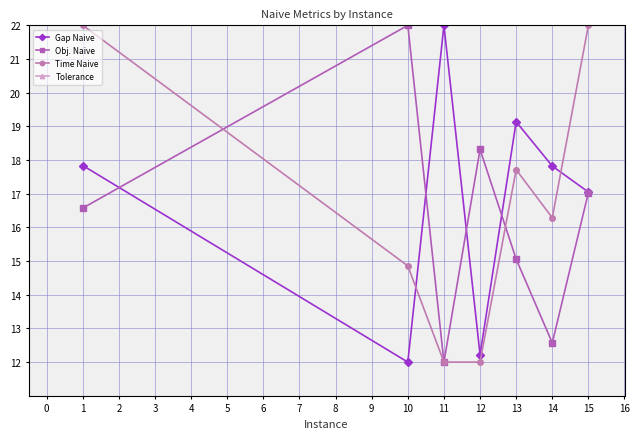

True or false: Time Naive has a value of 14.9 at 10.

True